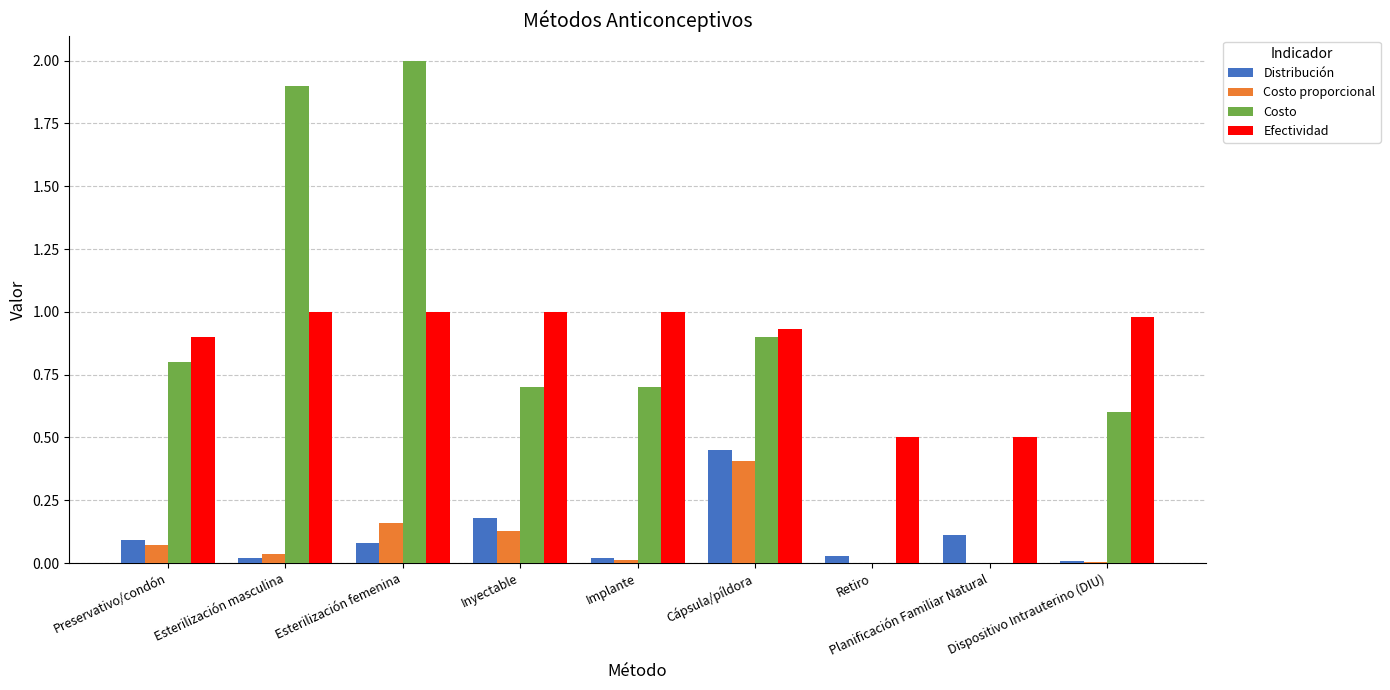

Which series has the largest range (max minus min)?

Costo